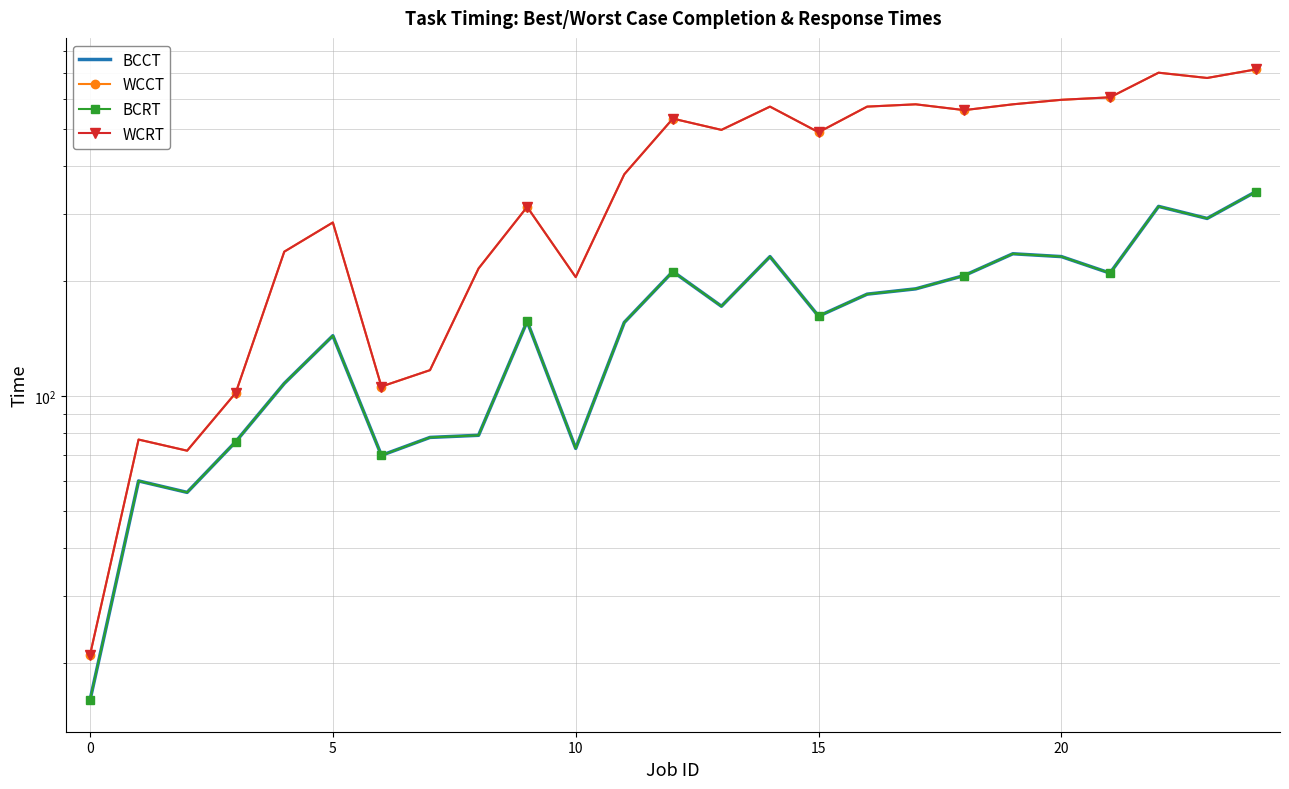

The value of WCRT at 14 is 921. True or false?

False